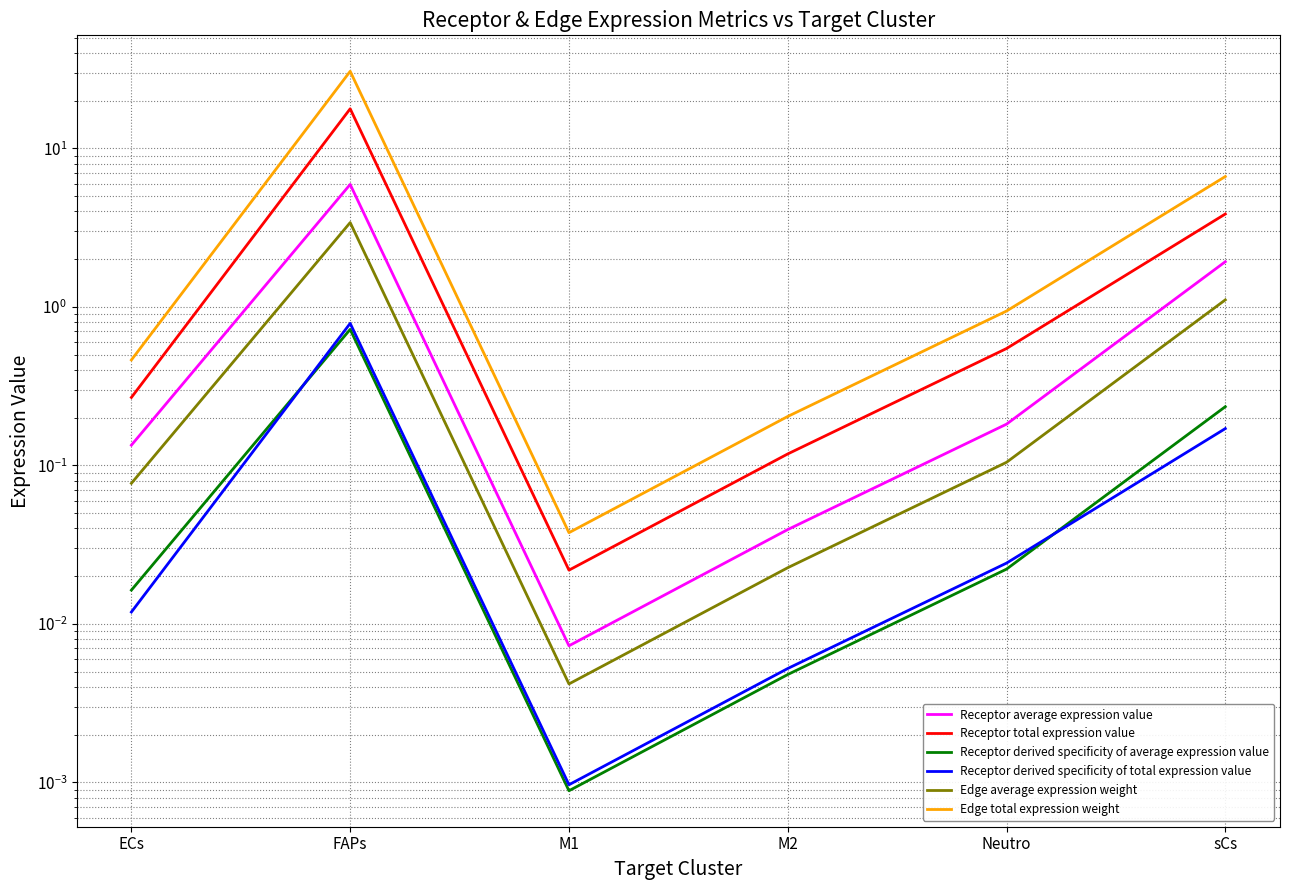

Reading right to left, what are all the values shown in this chart?

Receptor average expression value: sCs=1.9	Neutro=0.2	M2=0.0	M1=0.0	FAPs=5.9	ECs=0.1
Receptor total expression value: sCs=3.9	Neutro=0.5	M2=0.1	M1=0.0	FAPs=17.8	ECs=0.3
Receptor derived specificity of average expression value: sCs=0.2	Neutro=0.0	M2=0.0	M1=0.0	FAPs=0.7	ECs=0.0
Receptor derived specificity of total expression value: sCs=0.2	Neutro=0.0	M2=0.0	M1=0.0	FAPs=0.8	ECs=0.0
Edge average expression weight: sCs=1.1	Neutro=0.1	M2=0.0	M1=0.0	FAPs=3.4	ECs=0.1
Edge total expression weight: sCs=6.6	Neutro=0.9	M2=0.2	M1=0.0	FAPs=30.6	ECs=0.5